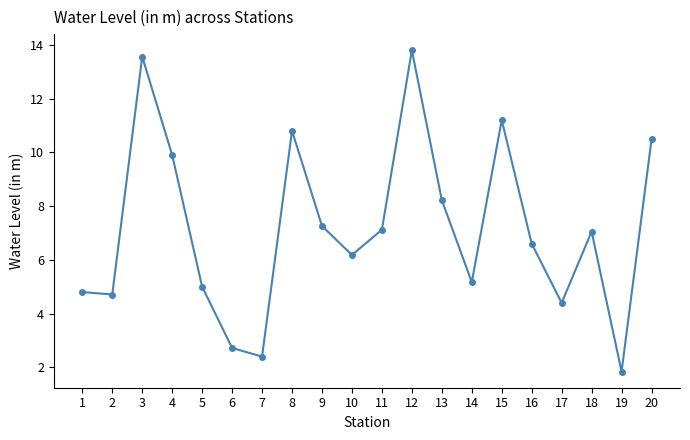

How many interior local peaks (higher than both neighbors) does the data have?

5